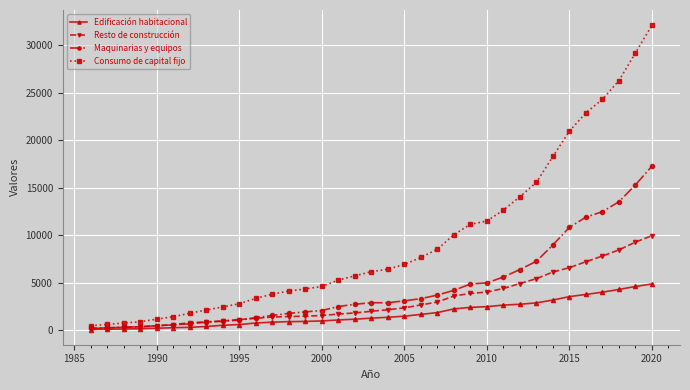

What is the greatest value displayed?

32134